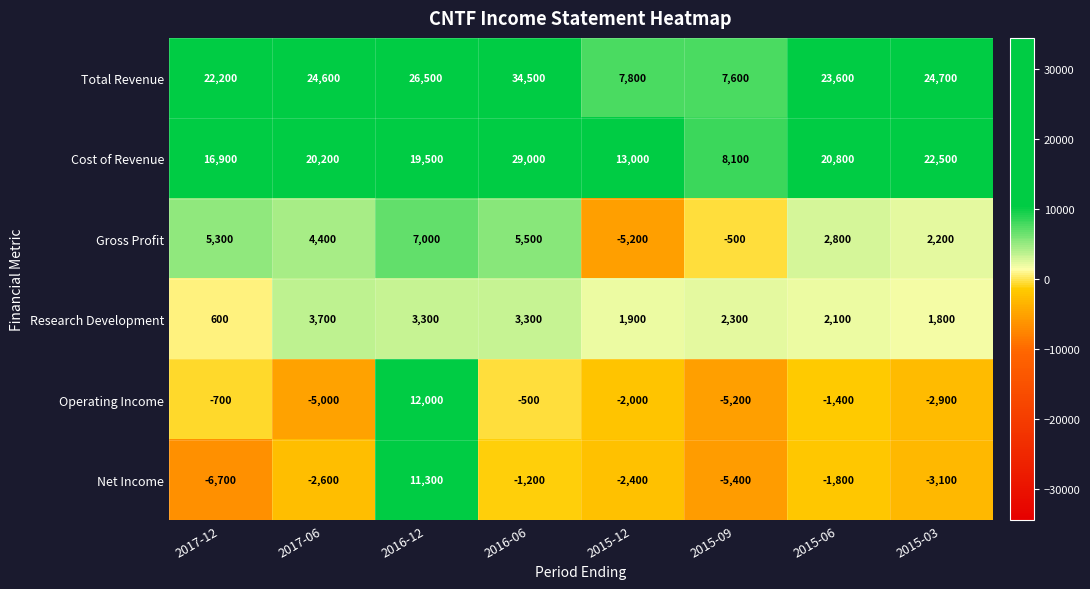

The Total Revenue series shows 14062 at 2017-12. True or false?

False